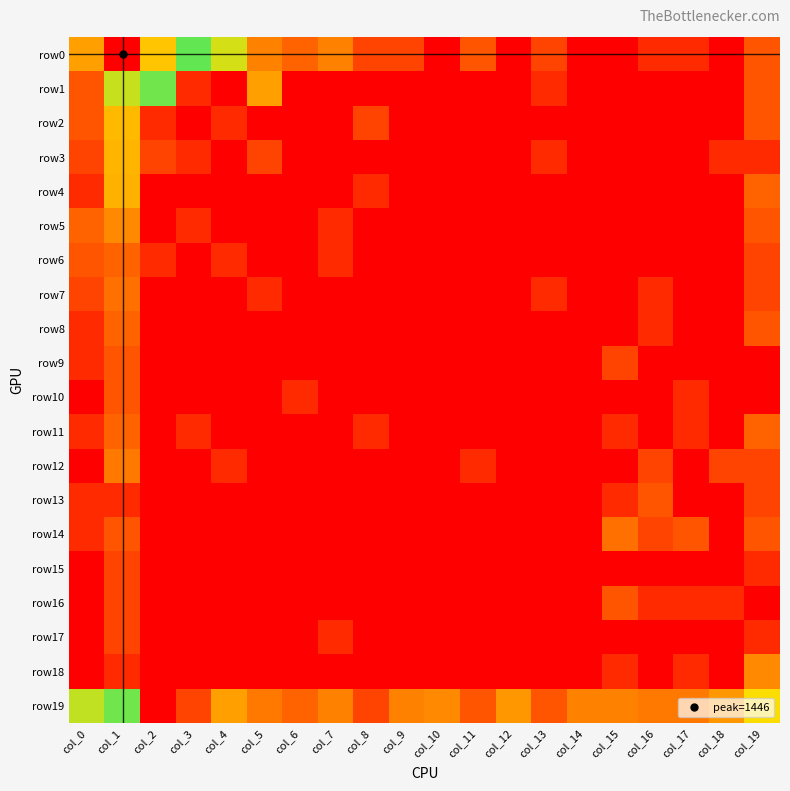

Reading right to left, list all the values displayed in this chart.

row0: col_19=1.4	col_18=0.0	col_17=0.7	col_16=0.7	col_15=0.0	col_14=0.0	col_13=1.1	col_12=0.0	col_11=1.4	col_10=0.0	col_9=1.1	col_8=1.1	col_7=2.1	col_6=1.6	col_5=2.1	col_4=3.4	col_3=4.4	col_2=5.4	col_1=7.3	col_0=2.5
row1: col_19=1.4	col_18=0.0	col_17=0.0	col_16=0.0	col_15=0.0	col_14=0.0	col_13=0.7	col_12=0.0	col_11=0.0	col_10=0.0	col_9=0.0	col_8=0.0	col_7=0.0	col_6=0.0	col_5=2.5	col_4=0.0	col_3=0.7	col_2=3.7	col_1=4.9	col_0=1.4
row2: col_19=1.4	col_18=0.0	col_17=0.0	col_16=0.0	col_15=0.0	col_14=0.0	col_13=0.0	col_12=0.0	col_11=0.0	col_10=0.0	col_9=0.0	col_8=1.1	col_7=0.0	col_6=0.0	col_5=0.0	col_4=0.7	col_3=0.0	col_2=0.7	col_1=2.8	col_0=1.4
row3: col_19=0.7	col_18=0.7	col_17=0.0	col_16=0.0	col_15=0.0	col_14=0.0	col_13=0.7	col_12=0.0	col_11=0.0	col_10=0.0	col_9=0.0	col_8=0.0	col_7=0.0	col_6=0.0	col_5=1.1	col_4=0.0	col_3=0.7	col_2=1.1	col_1=2.8	col_0=1.1
row4: col_19=1.6	col_18=0.0	col_17=0.0	col_16=0.0	col_15=0.0	col_14=0.0	col_13=0.0	col_12=0.0	col_11=0.0	col_10=0.0	col_9=0.0	col_8=0.7	col_7=0.0	col_6=0.0	col_5=0.0	col_4=0.0	col_3=0.0	col_2=0.0	col_1=2.7	col_0=0.7
row5: col_19=1.4	col_18=0.0	col_17=0.0	col_16=0.0	col_15=0.0	col_14=0.0	col_13=0.0	col_12=0.0	col_11=0.0	col_10=0.0	col_9=0.0	col_8=0.0	col_7=0.7	col_6=0.0	col_5=0.0	col_4=0.0	col_3=0.7	col_2=0.0	col_1=2.2	col_0=1.6
row6: col_19=1.1	col_18=0.0	col_17=0.0	col_16=0.0	col_15=0.0	col_14=0.0	col_13=0.0	col_12=0.0	col_11=0.0	col_10=0.0	col_9=0.0	col_8=0.0	col_7=0.7	col_6=0.0	col_5=0.0	col_4=0.7	col_3=0.0	col_2=0.7	col_1=1.6	col_0=1.4
row7: col_19=1.1	col_18=0.0	col_17=0.0	col_16=0.7	col_15=0.0	col_14=0.0	col_13=0.7	col_12=0.0	col_11=0.0	col_10=0.0	col_9=0.0	col_8=0.0	col_7=0.0	col_6=0.0	col_5=0.7	col_4=0.0	col_3=0.0	col_2=0.0	col_1=1.8	col_0=1.1
row8: col_19=1.4	col_18=0.0	col_17=0.0	col_16=0.7	col_15=0.0	col_14=0.0	col_13=0.0	col_12=0.0	col_11=0.0	col_10=0.0	col_9=0.0	col_8=0.0	col_7=0.0	col_6=0.0	col_5=0.0	col_4=0.0	col_3=0.0	col_2=0.0	col_1=1.6	col_0=0.7
row9: col_19=0.0	col_18=0.0	col_17=0.0	col_16=0.0	col_15=1.1	col_14=0.0	col_13=0.0	col_12=0.0	col_11=0.0	col_10=0.0	col_9=0.0	col_8=0.0	col_7=0.0	col_6=0.0	col_5=0.0	col_4=0.0	col_3=0.0	col_2=0.0	col_1=1.4	col_0=0.7
row10: col_19=0.0	col_18=0.0	col_17=0.7	col_16=0.0	col_15=0.0	col_14=0.0	col_13=0.0	col_12=0.0	col_11=0.0	col_10=0.0	col_9=0.0	col_8=0.0	col_7=0.0	col_6=0.7	col_5=0.0	col_4=0.0	col_3=0.0	col_2=0.0	col_1=1.4	col_0=0.0
row11: col_19=1.6	col_18=0.0	col_17=0.7	col_16=0.0	col_15=0.7	col_14=0.0	col_13=0.0	col_12=0.0	col_11=0.0	col_10=0.0	col_9=0.0	col_8=0.7	col_7=0.0	col_6=0.0	col_5=0.0	col_4=0.0	col_3=0.7	col_2=0.0	col_1=1.6	col_0=0.7
row12: col_19=1.1	col_18=1.1	col_17=0.0	col_16=1.1	col_15=0.0	col_14=0.0	col_13=0.0	col_12=0.0	col_11=0.7	col_10=0.0	col_9=0.0	col_8=0.0	col_7=0.0	col_6=0.0	col_5=0.0	col_4=0.7	col_3=0.0	col_2=0.0	col_1=1.9	col_0=0.0
row13: col_19=1.1	col_18=0.0	col_17=0.0	col_16=1.4	col_15=0.7	col_14=0.0	col_13=0.0	col_12=0.0	col_11=0.0	col_10=0.0	col_9=0.0	col_8=0.0	col_7=0.0	col_6=0.0	col_5=0.0	col_4=0.0	col_3=0.0	col_2=0.0	col_1=0.7	col_0=0.7
row14: col_19=1.4	col_18=0.0	col_17=1.4	col_16=1.1	col_15=1.8	col_14=0.0	col_13=0.0	col_12=0.0	col_11=0.0	col_10=0.0	col_9=0.0	col_8=0.0	col_7=0.0	col_6=0.0	col_5=0.0	col_4=0.0	col_3=0.0	col_2=0.0	col_1=1.4	col_0=0.7
row15: col_19=0.7	col_18=0.0	col_17=0.0	col_16=0.0	col_15=0.0	col_14=0.0	col_13=0.0	col_12=0.0	col_11=0.0	col_10=0.0	col_9=0.0	col_8=0.0	col_7=0.0	col_6=0.0	col_5=0.0	col_4=0.0	col_3=0.0	col_2=0.0	col_1=1.1	col_0=0.0
row16: col_19=0.0	col_18=0.7	col_17=0.7	col_16=0.7	col_15=1.4	col_14=0.0	col_13=0.0	col_12=0.0	col_11=0.0	col_10=0.0	col_9=0.0	col_8=0.0	col_7=0.0	col_6=0.0	col_5=0.0	col_4=0.0	col_3=0.0	col_2=0.0	col_1=1.1	col_0=0.0
row17: col_19=0.7	col_18=0.0	col_17=0.0	col_16=0.0	col_15=0.0	col_14=0.0	col_13=0.0	col_12=0.0	col_11=0.0	col_10=0.0	col_9=0.0	col_8=0.0	col_7=0.7	col_6=0.0	col_5=0.0	col_4=0.0	col_3=0.0	col_2=0.0	col_1=1.1	col_0=0.0
row18: col_19=2.2	col_18=0.0	col_17=0.7	col_16=0.0	col_15=0.7	col_14=0.0	col_13=0.0	col_12=0.0	col_11=0.0	col_10=0.0	col_9=0.0	col_8=0.0	col_7=0.0	col_6=0.0	col_5=0.0	col_4=0.0	col_3=0.0	col_2=0.0	col_1=0.7	col_0=0.0
row19: col_19=3.3	col_18=2.4	col_17=1.9	col_16=1.9	col_15=2.1	col_14=2.1	col_13=1.4	col_12=2.4	col_11=1.4	col_10=2.2	col_9=2.1	col_8=1.1	col_7=2.1	col_6=1.6	col_5=1.9	col_4=2.5	col_3=1.1	col_2=0.0	col_1=3.7	col_0=3.5